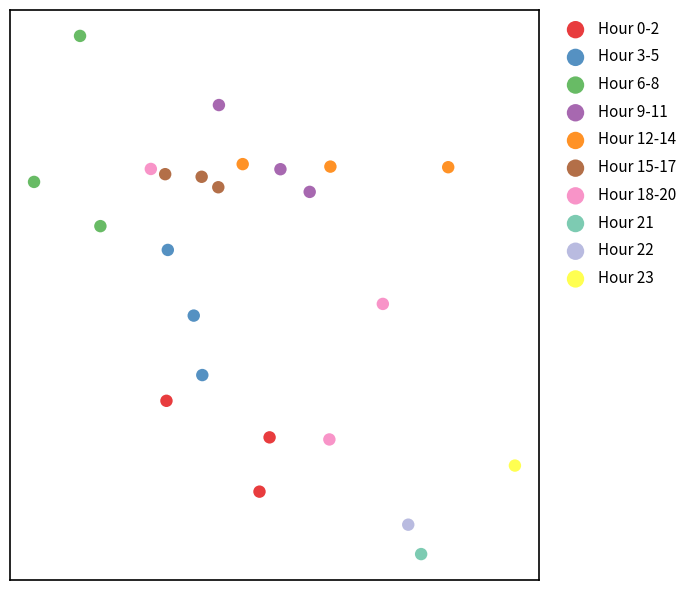

What are all the series names shown in the legend?

Hour 0-2, Hour 3-5, Hour 6-8, Hour 9-11, Hour 12-14, Hour 15-17, Hour 18-20, Hour 21, Hour 22, Hour 23